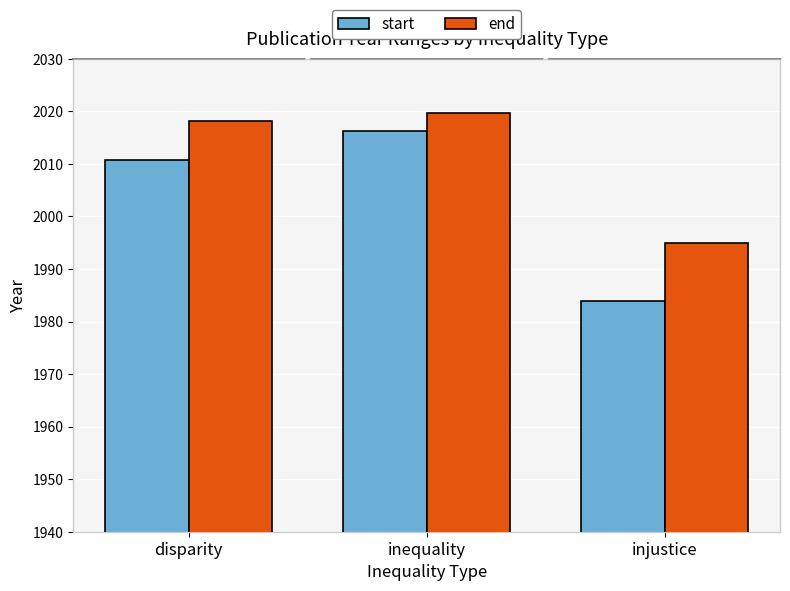

List the series in order of their overall mean, lowest first.

start, end